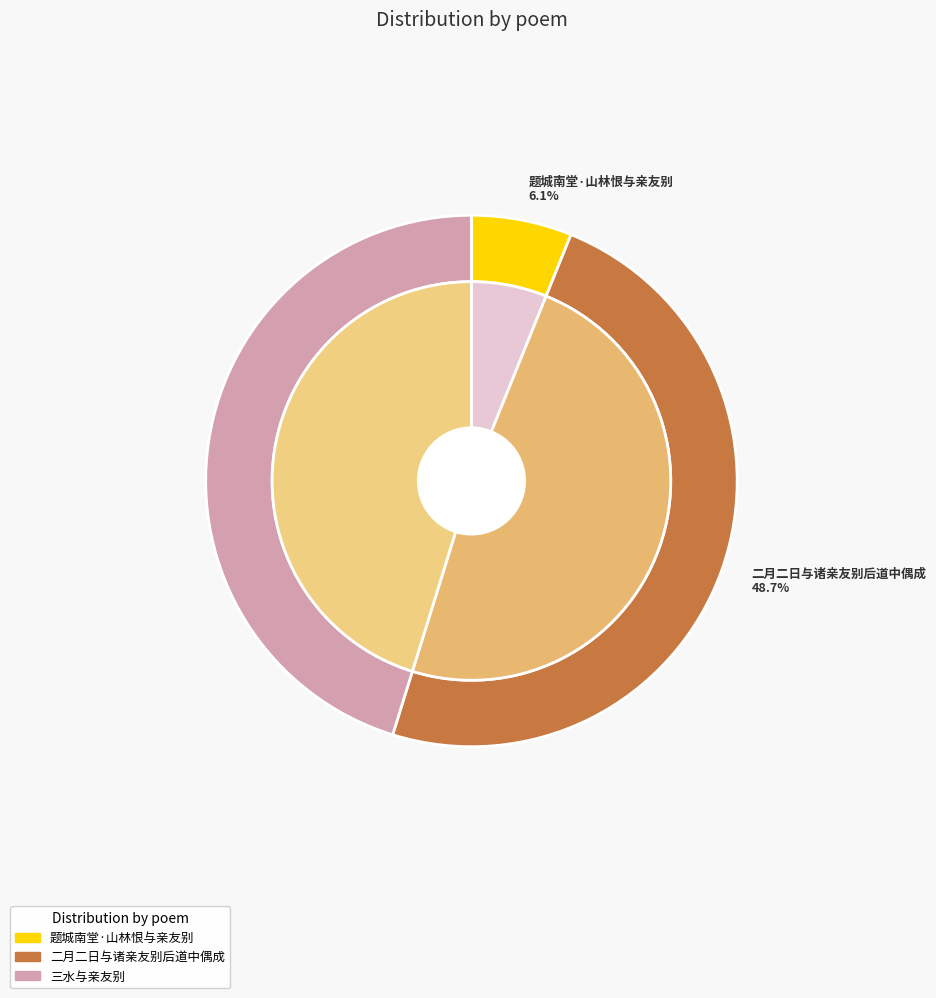

Combined, do 二月二日与诸亲友别后道中偶成 and 三水与亲友别 account for over 50%?

Yes